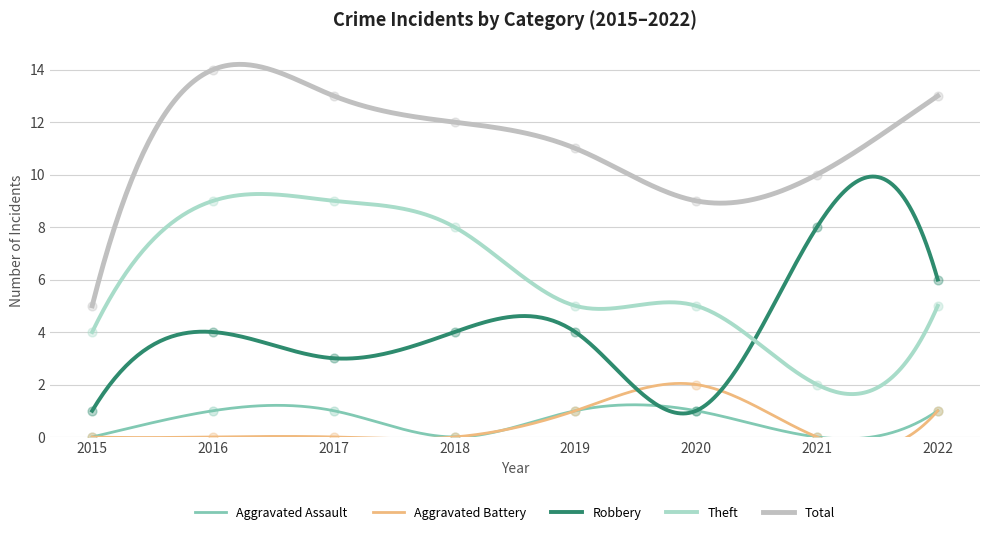

At how many categories does at least one series exceed 2?

8